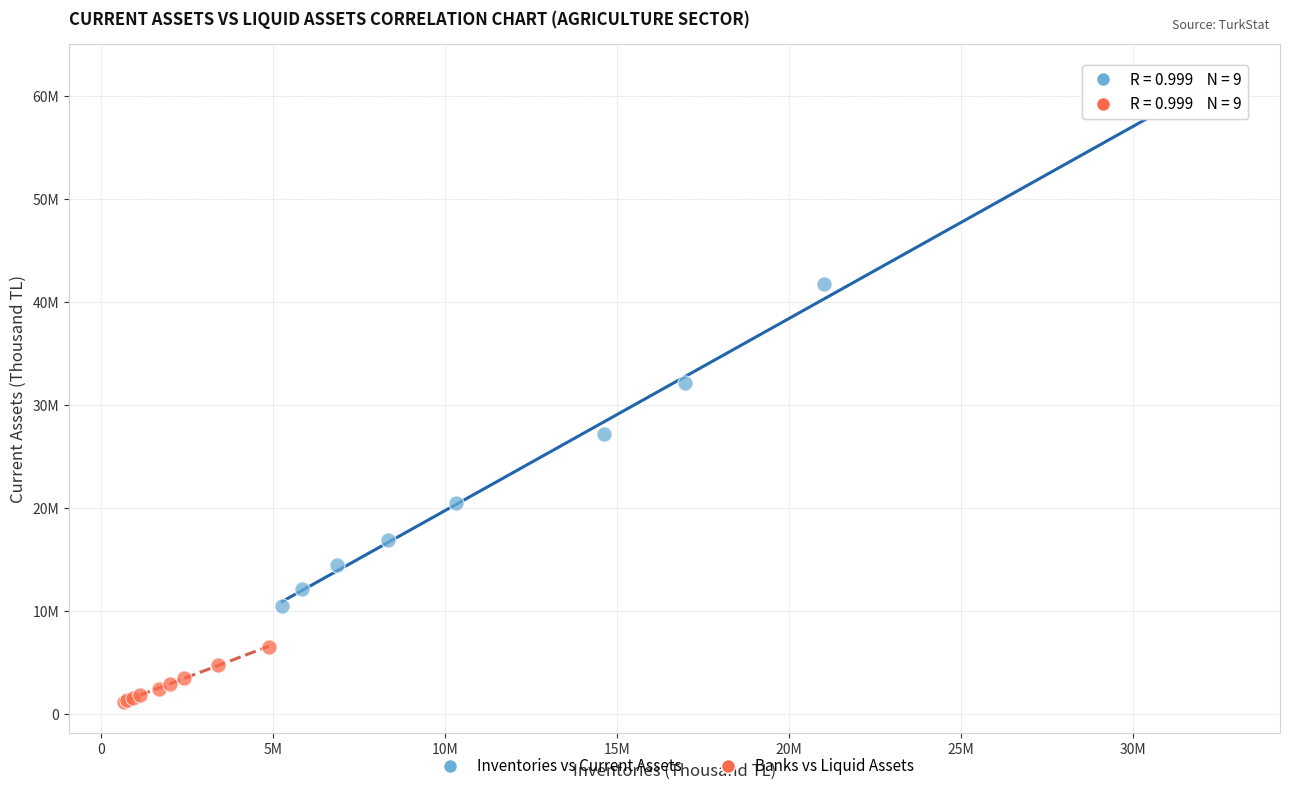

What are all the series names shown in the legend?

Inventories vs Current Assets, Banks vs Liquid Assets